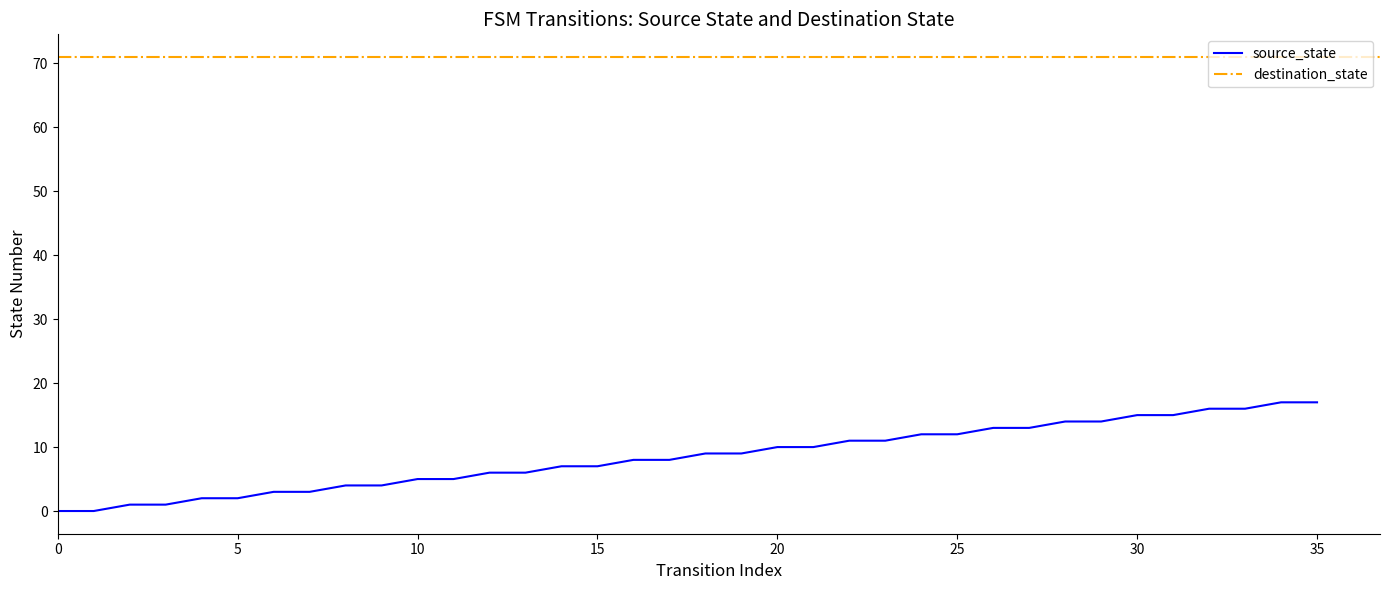

What is the value of the 8th point from the left?

3